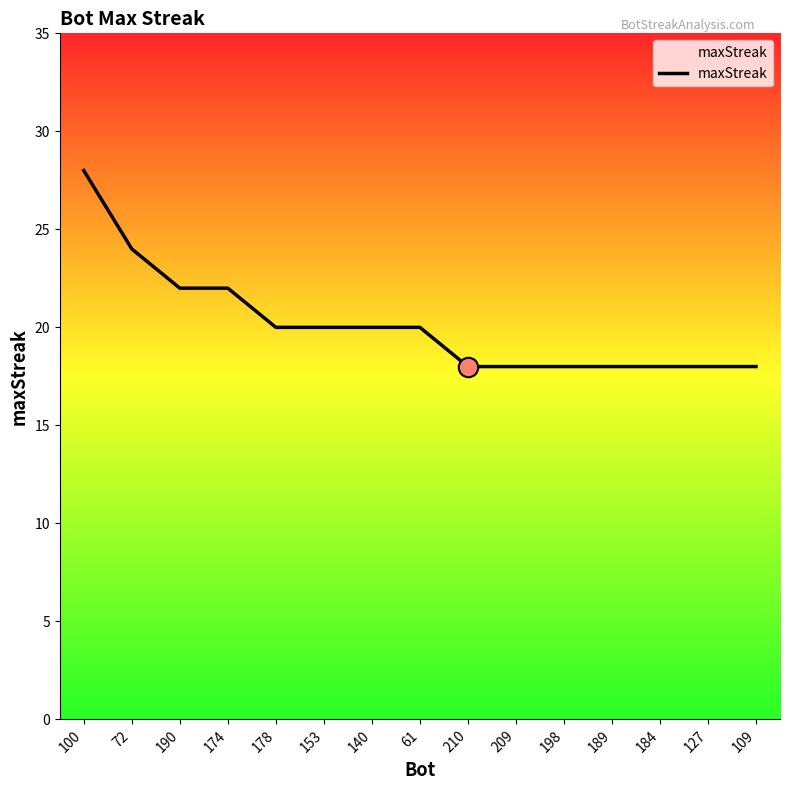

What is the change in value from 100 to 109?

-10